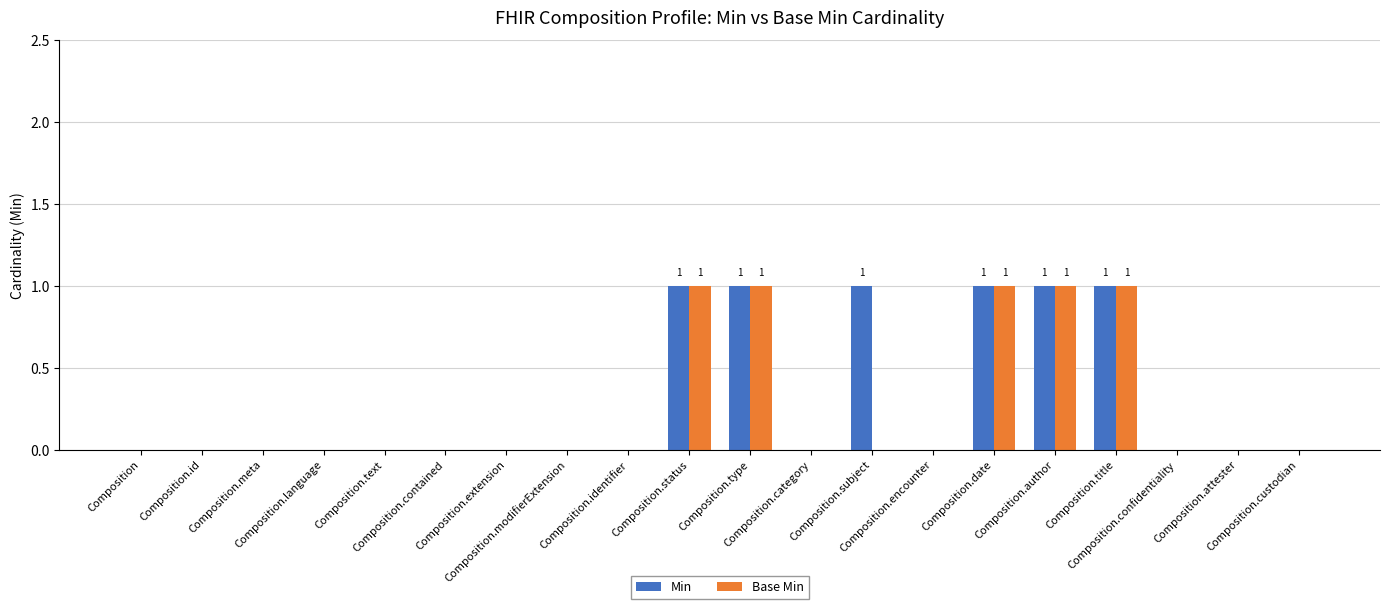

Between Composition and Composition.contained, which series saw the biggest shift?

Min